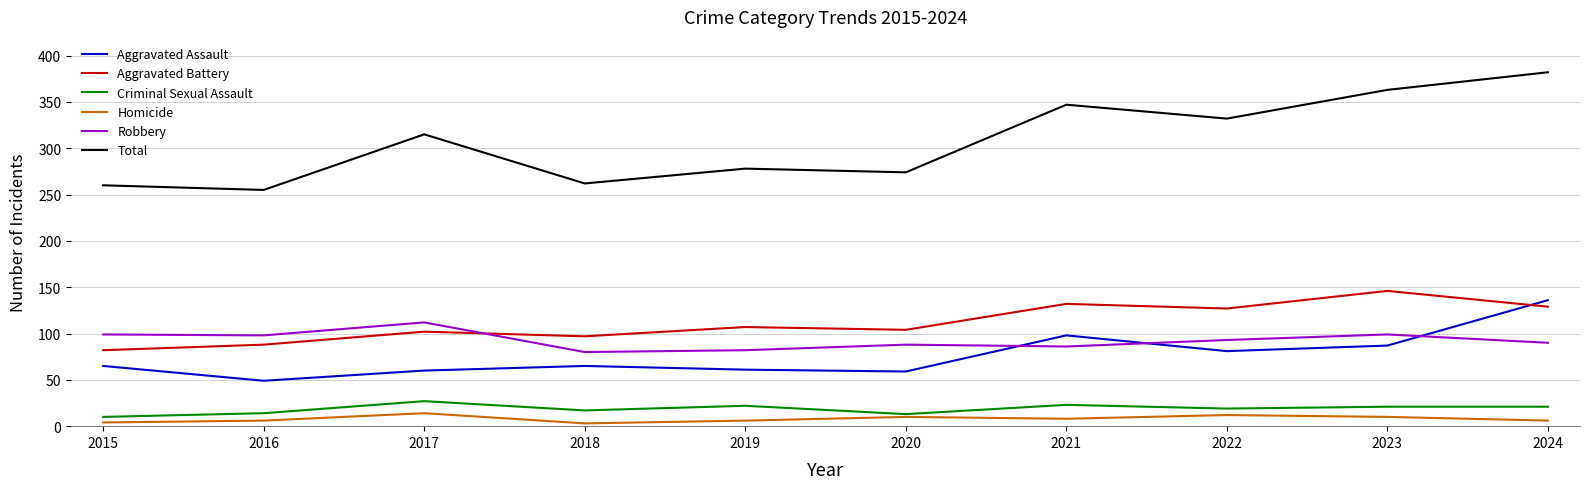

What is the sum of all Aggravated Battery values?

1114